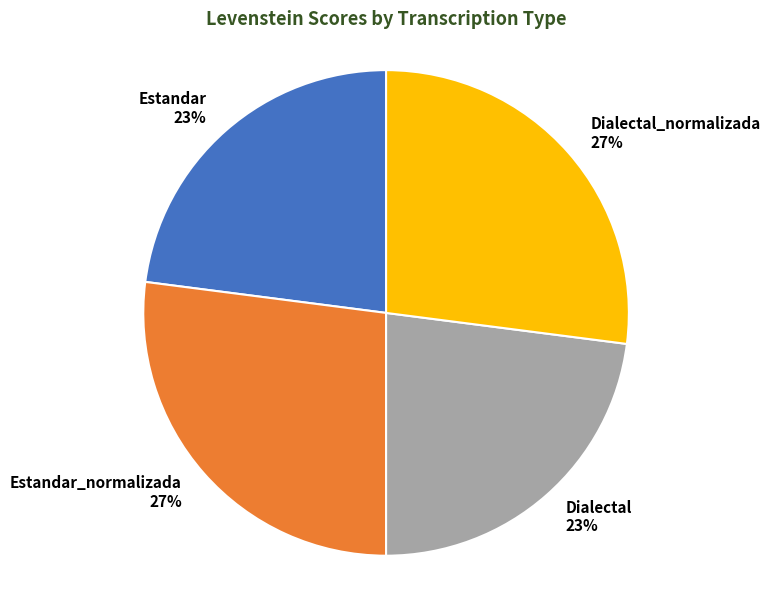

The Dialectal slice represents 11% of the pie. True or false?

False